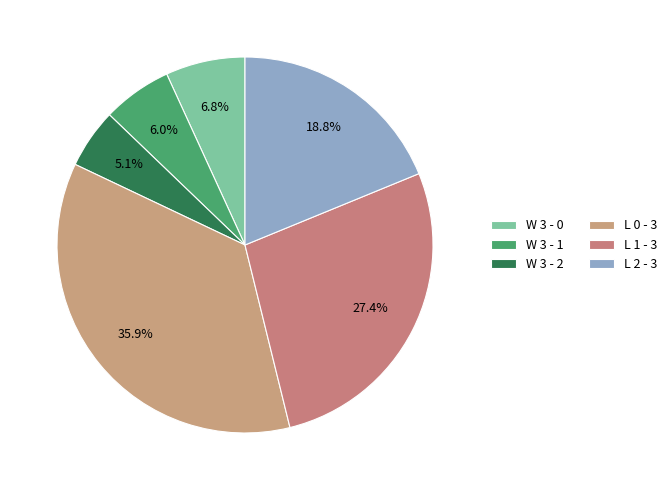

What percentage do L 0 - 3 and W 3 - 2 together represent?

41.0%